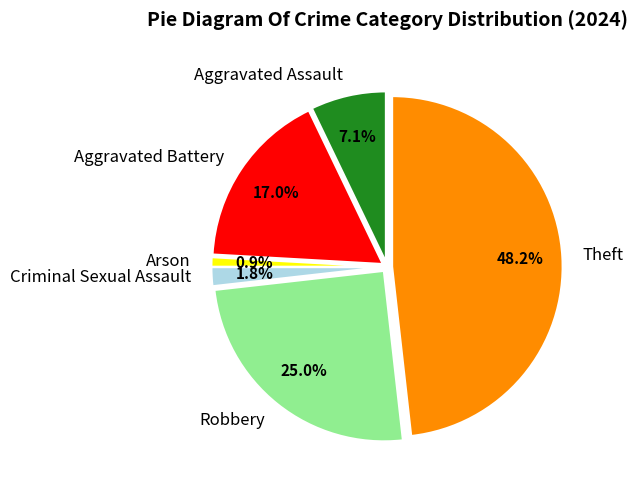

True or false: Criminal Sexual Assault accounts for 2% of the total.

True